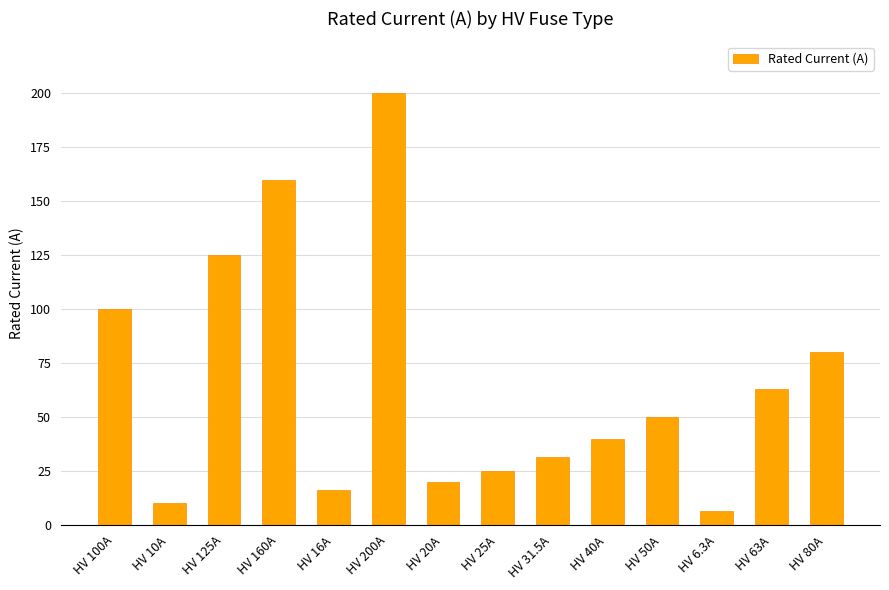

What is the difference between the maximum and minimum values?

193.7